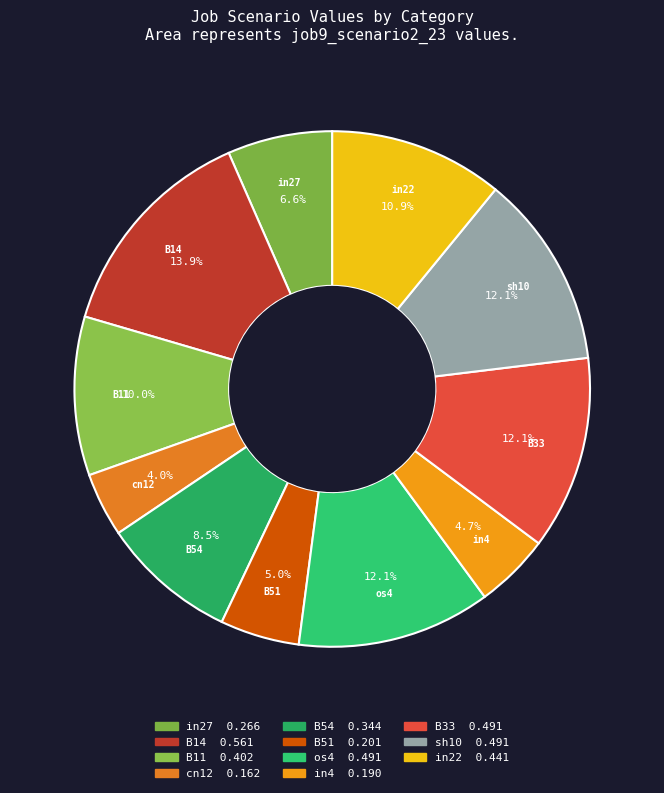

How many slices are in this pie chart?

11